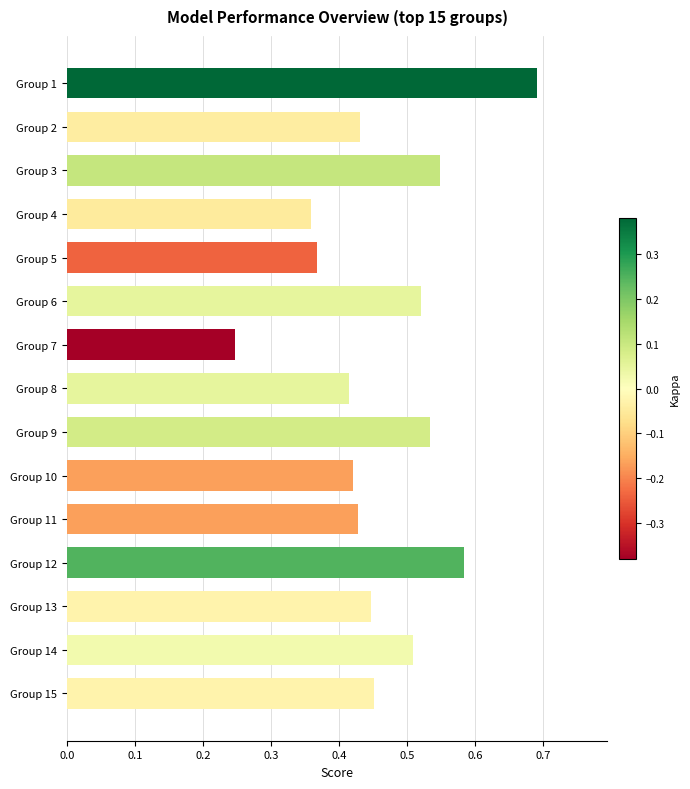

Is it true that the value at Group 9 is 0.8?

False